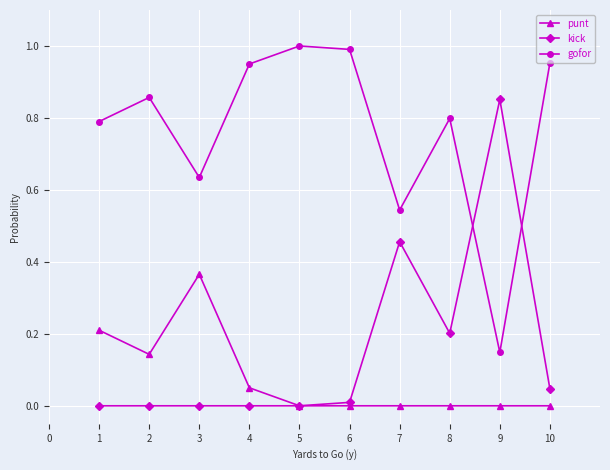

Is the value of gofor at 6 greater than the value of kick at 2?

Yes